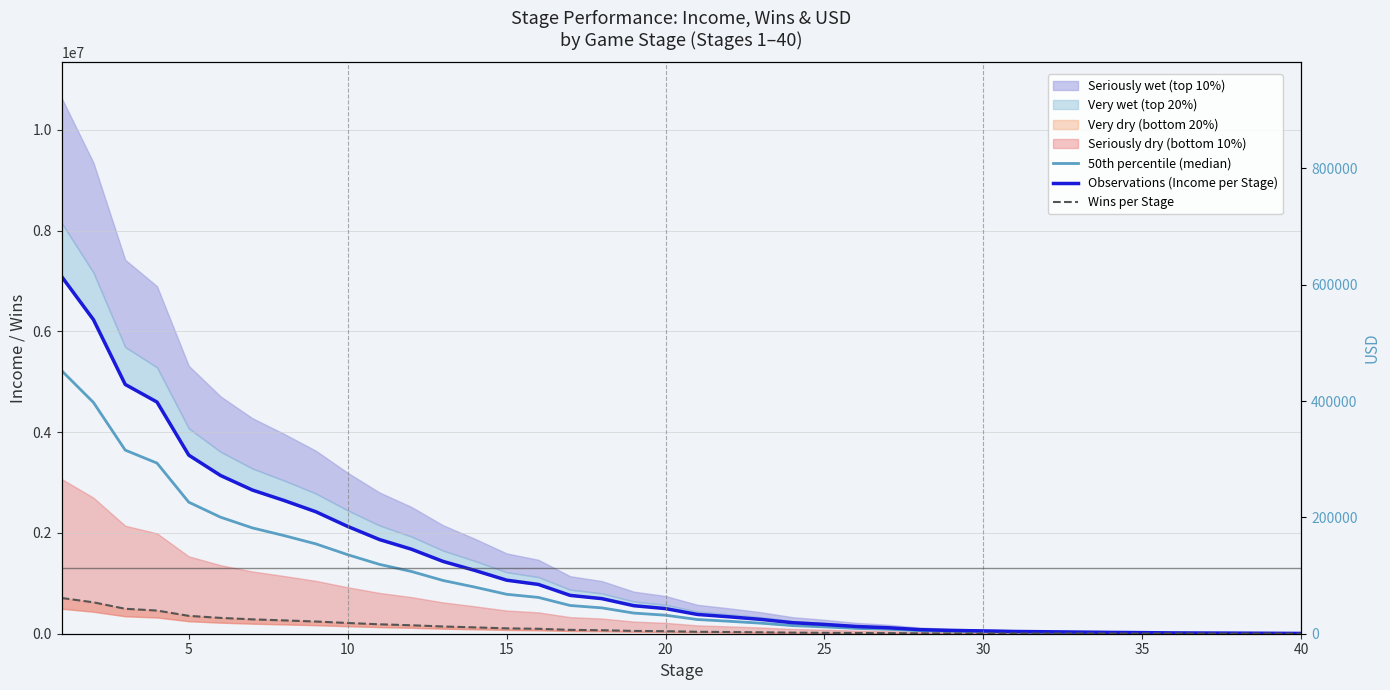

What is the difference between the maximum and minimum values in the Observations (Income per Stage) series?

7081510.0